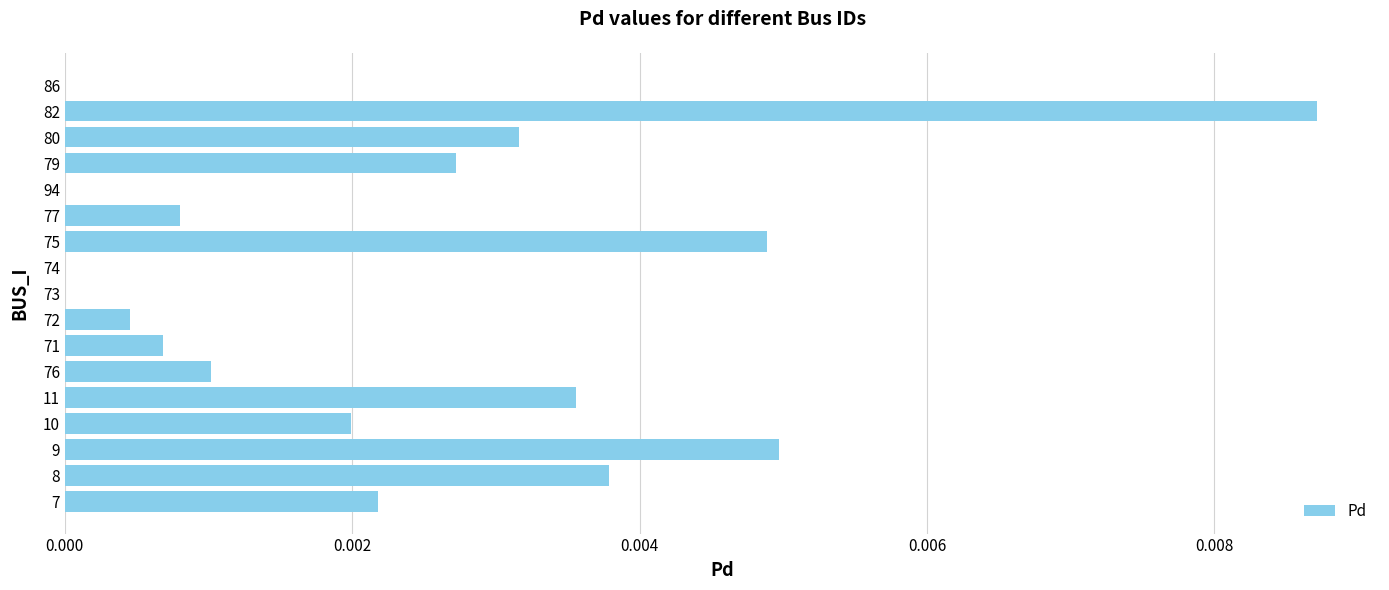

How many categories are shown in the chart?

17